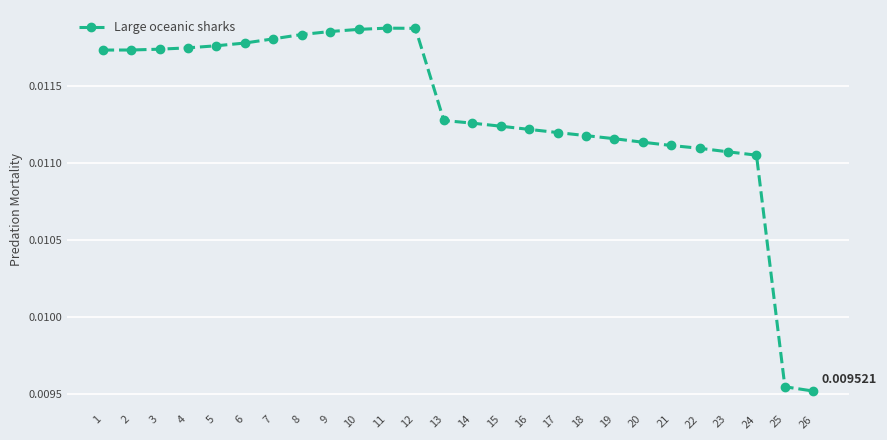

At which label is the value closest to 0?

26